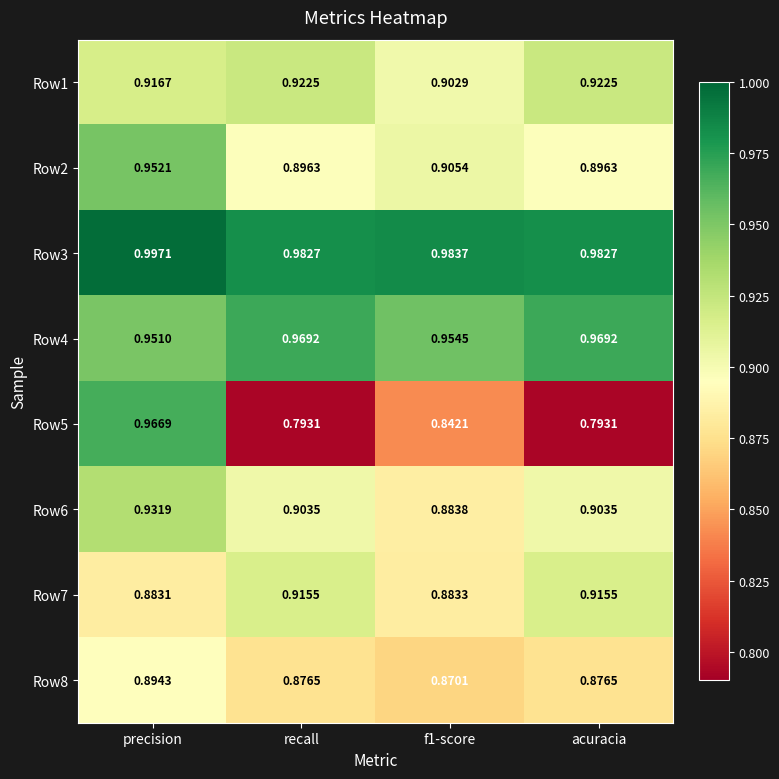

At which category is the sum across all series the highest?

precision